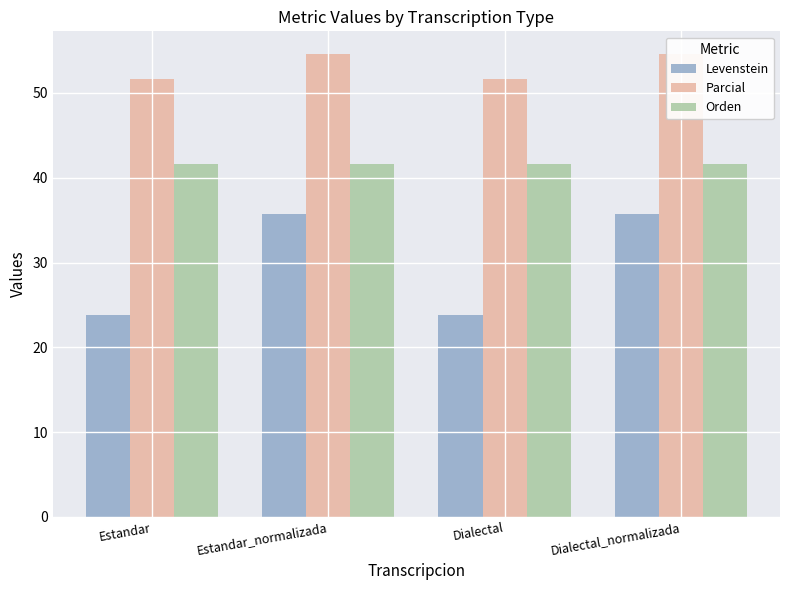

What position from the left is Estandar_normalizada?

2